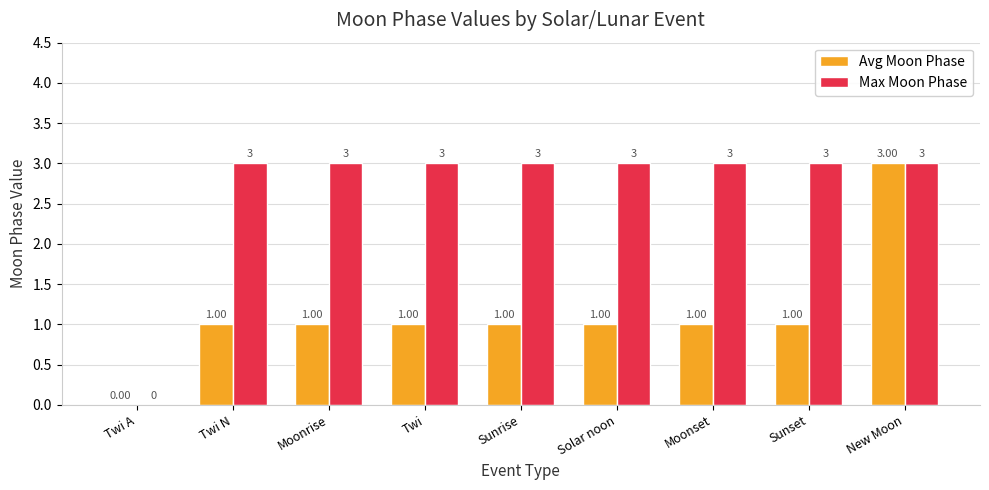

Which series has the largest total across all categories?

Max Moon Phase